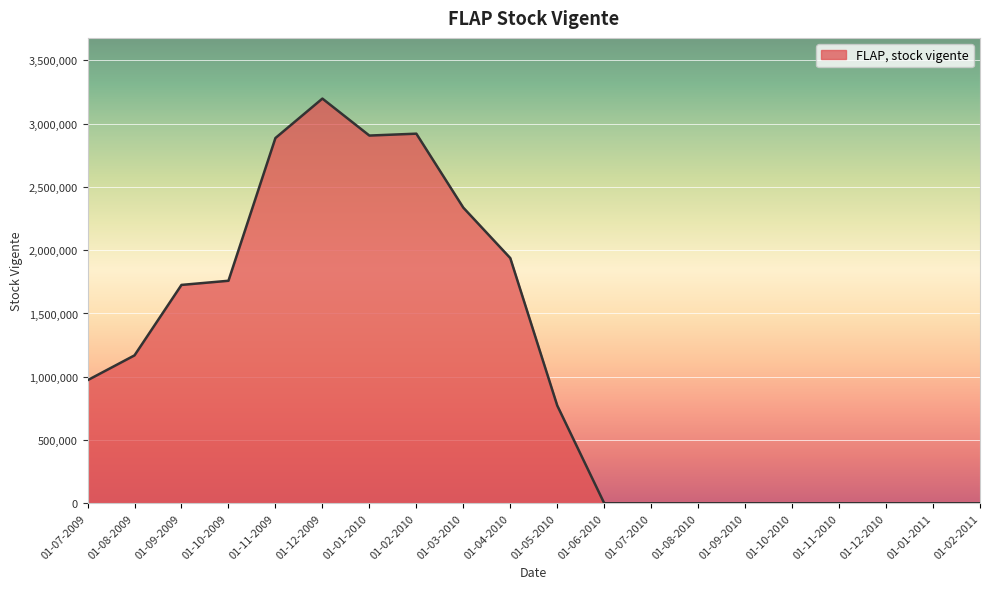

Which category has the highest value across all series?

01-12-2009